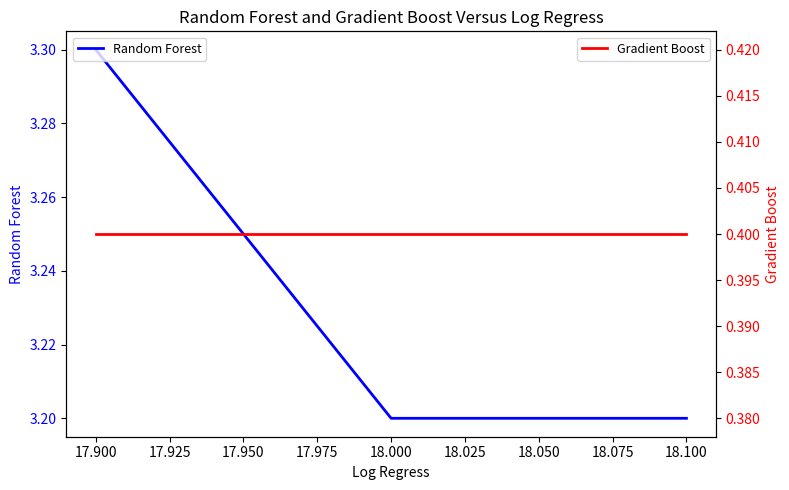

The value of Random Forest at 18.100 is 3.2. True or false?

True